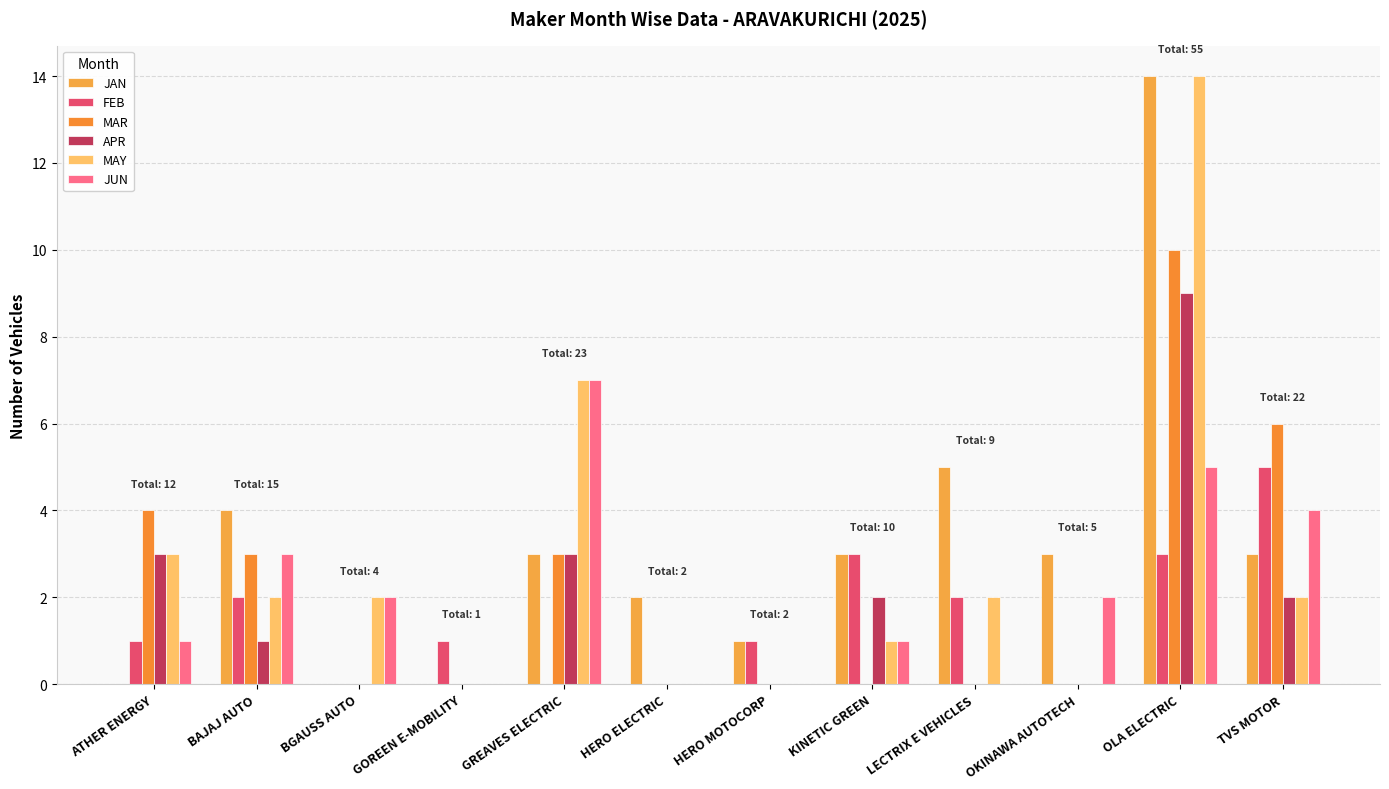

Are the bars grouped side by side (vs. stacked)?

Yes